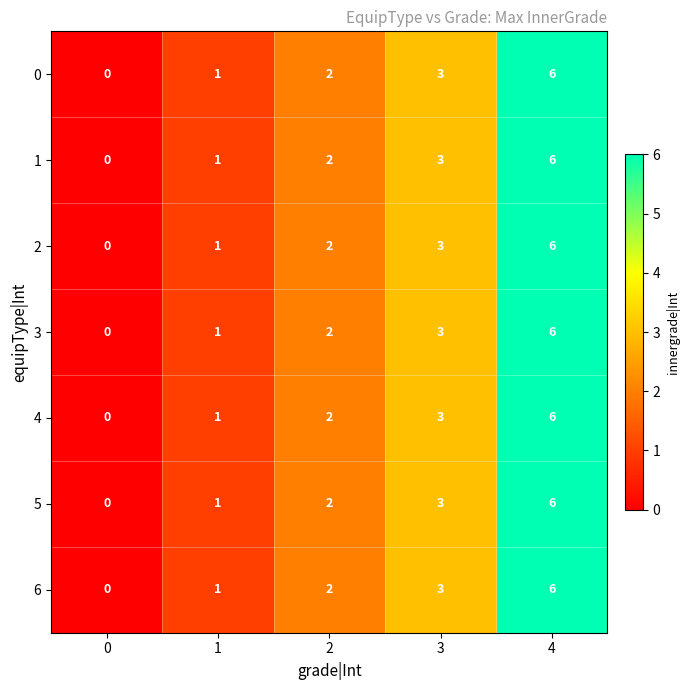

Which category has the highest value across all series?

4